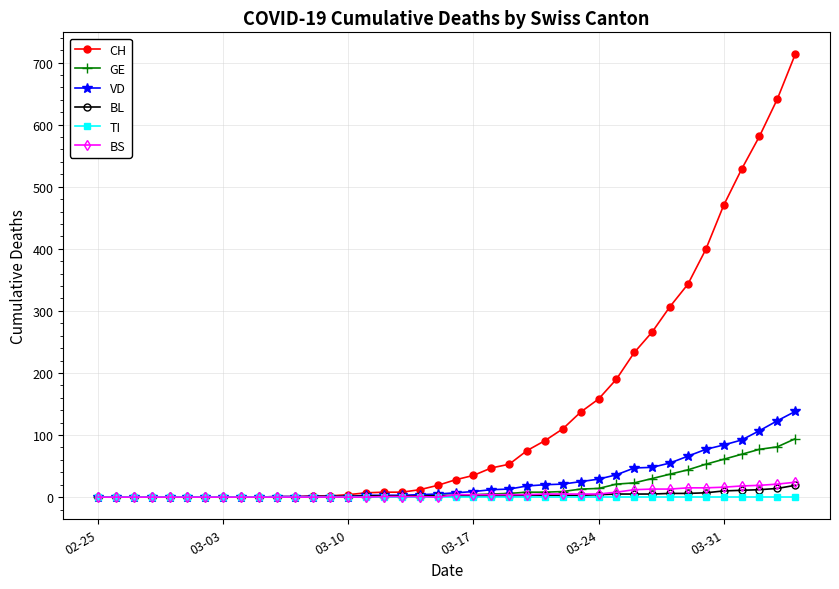

Which series has the widest spread of values?

CH